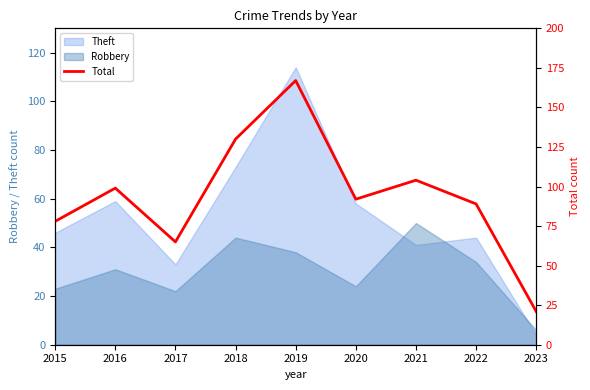

Rank the categories by value from lowest to highest.

2023, 2017, 2015, 2022, 2020, 2016, 2021, 2018, 2019